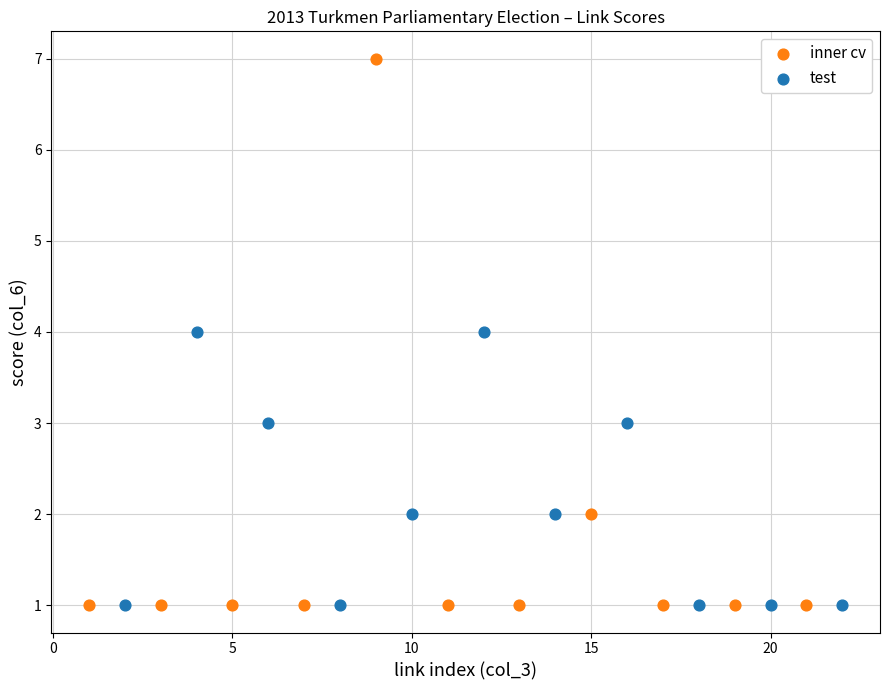

Which series contains the highest Y value?

inner cv